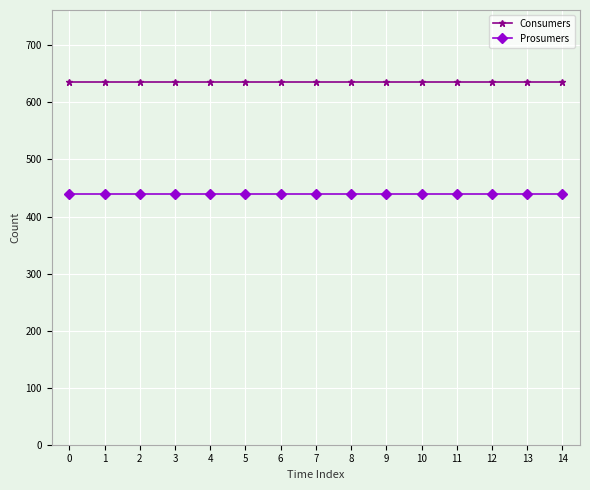

What is the spread (max minus min) of values at 9?

195